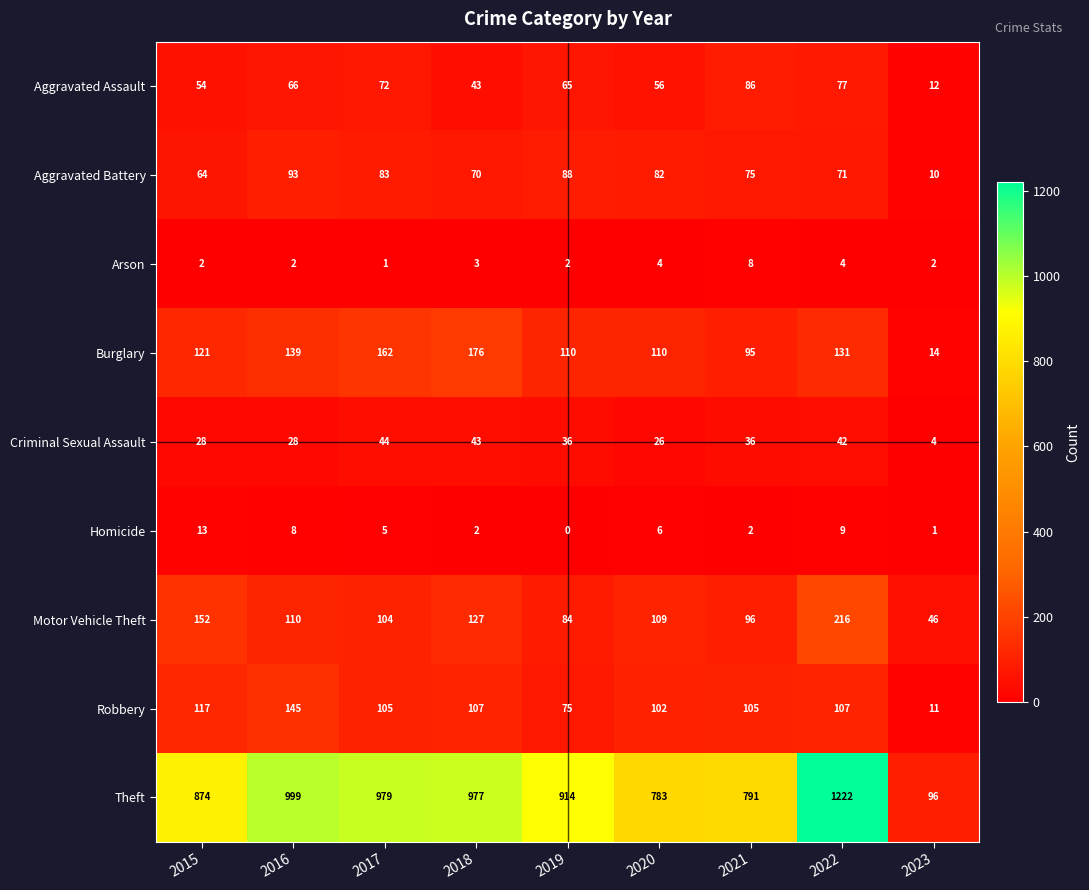

How many series are shown in this chart?

9